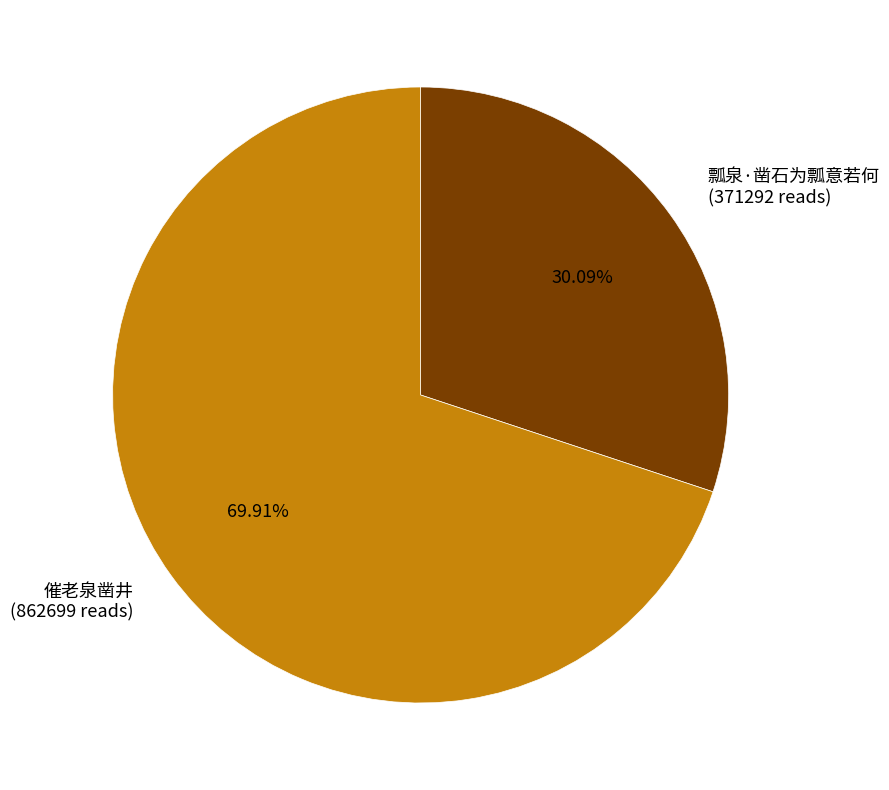

Is it true that 瓢泉·凿石为瓢意若何 is 17% of the pie?

False